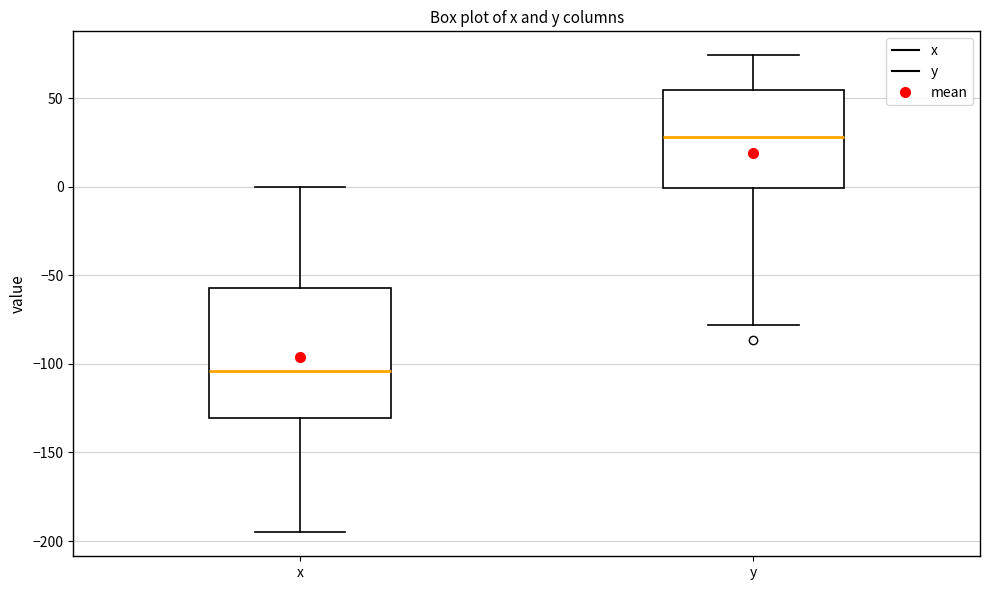

Which box has the lowest median line?

x